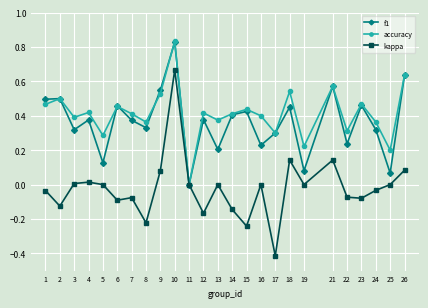

What are all the series names shown in the legend?

f1, accuracy, kappa